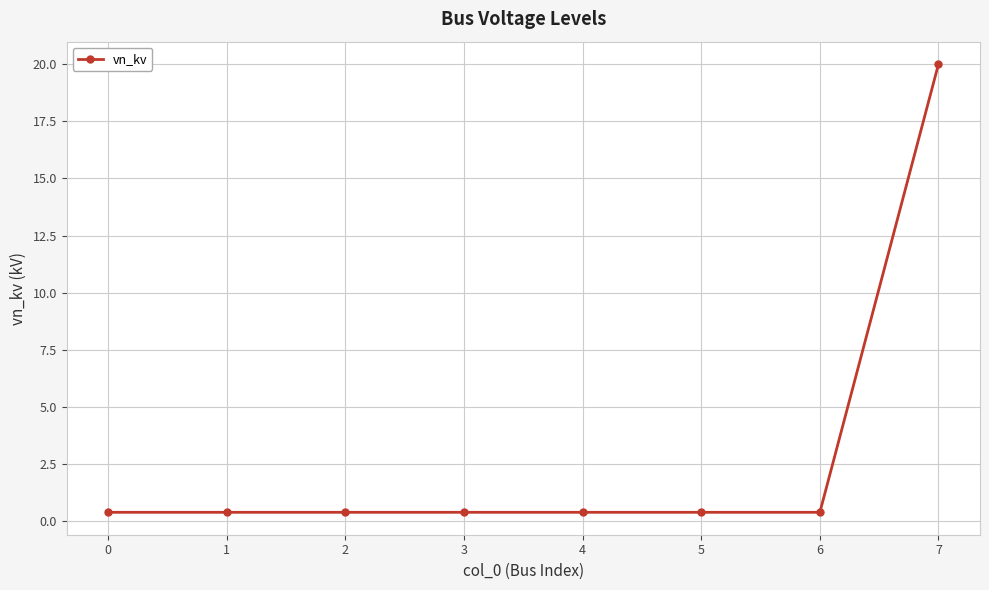

What is the value of the 5th point from the left?

0.4